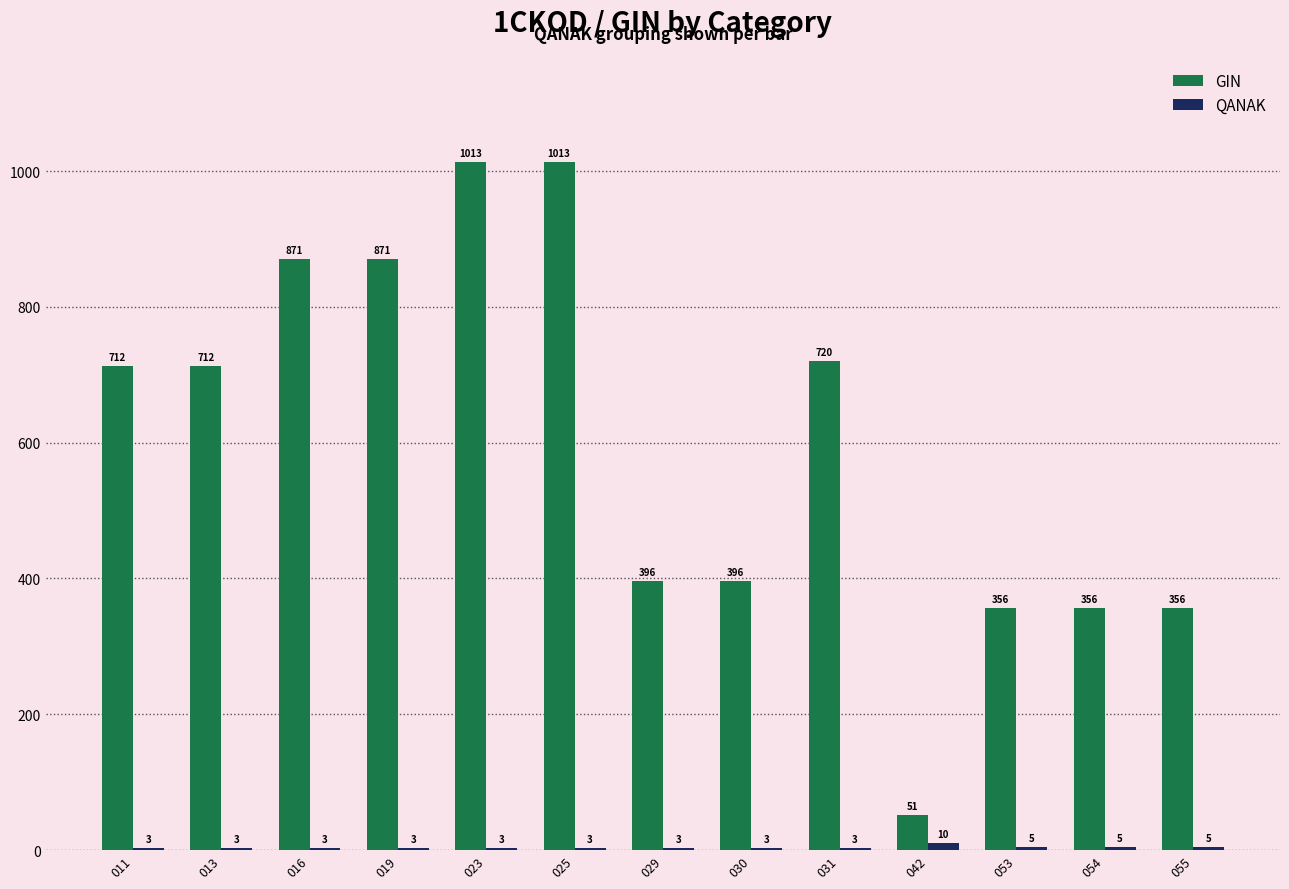

What is the difference between the GIN values at 030 and 031?

324.6